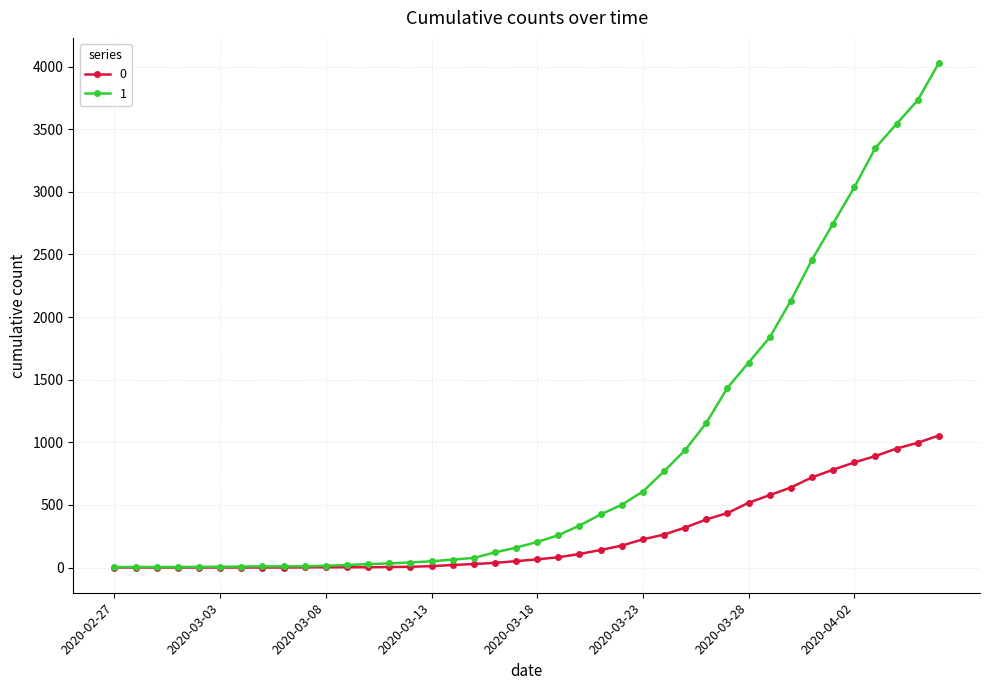

At how many categories does at least one series exceed 3447?

3